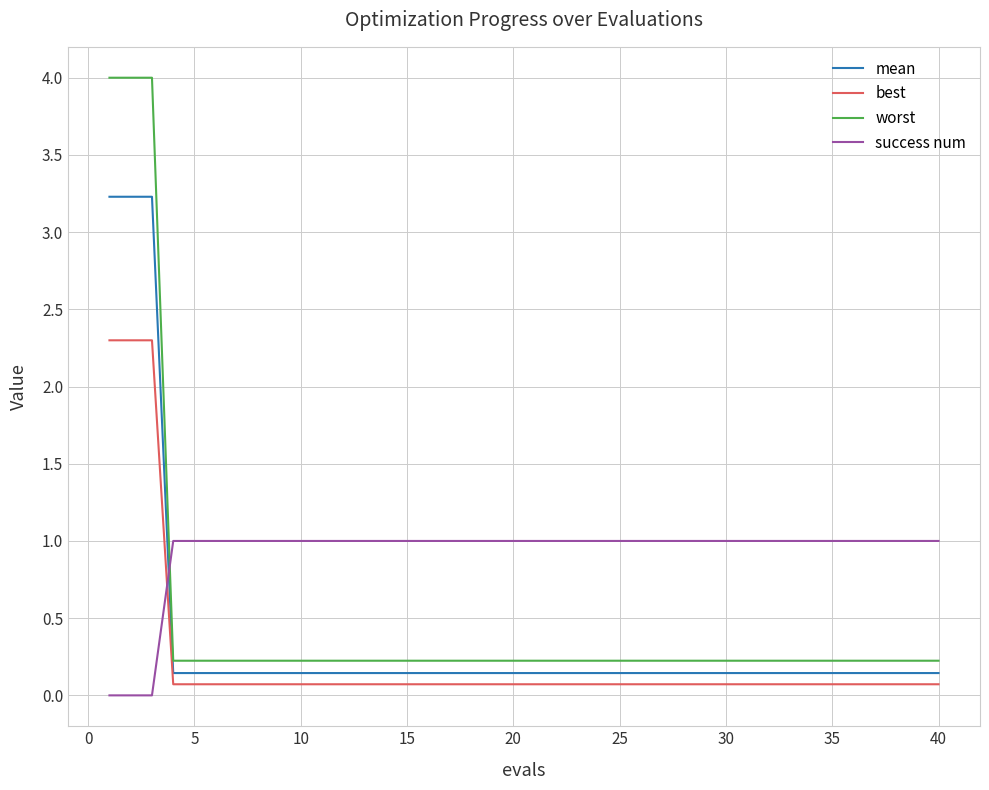

Which series has the largest total across all categories?

success num